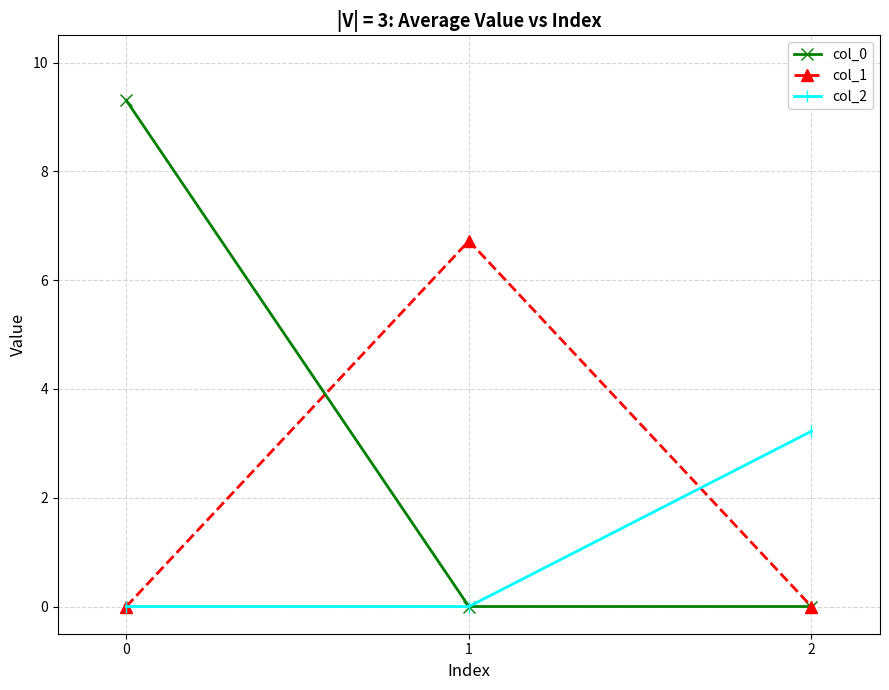

Read the col_2 value at 2.

3.2